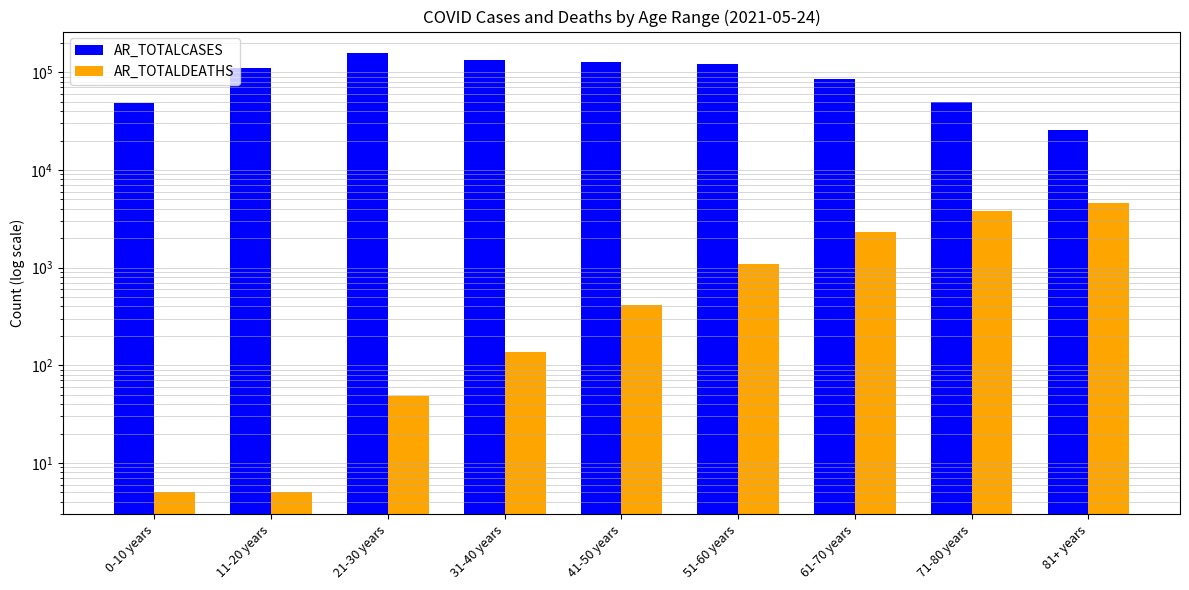

The AR_TOTALCASES series shows 111361 at 11-20 years. True or false?

True